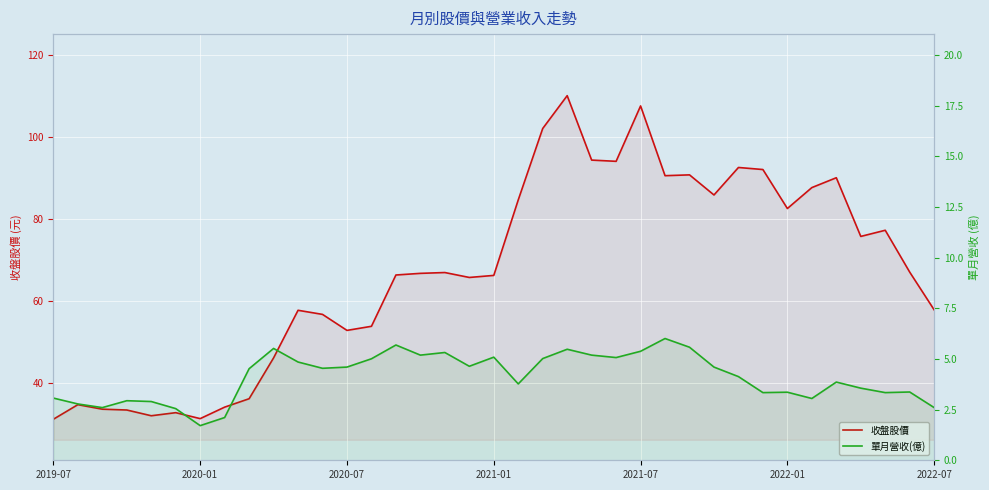

What is the difference between the maximum and minimum values in the 單月營收(億) series?

4.3